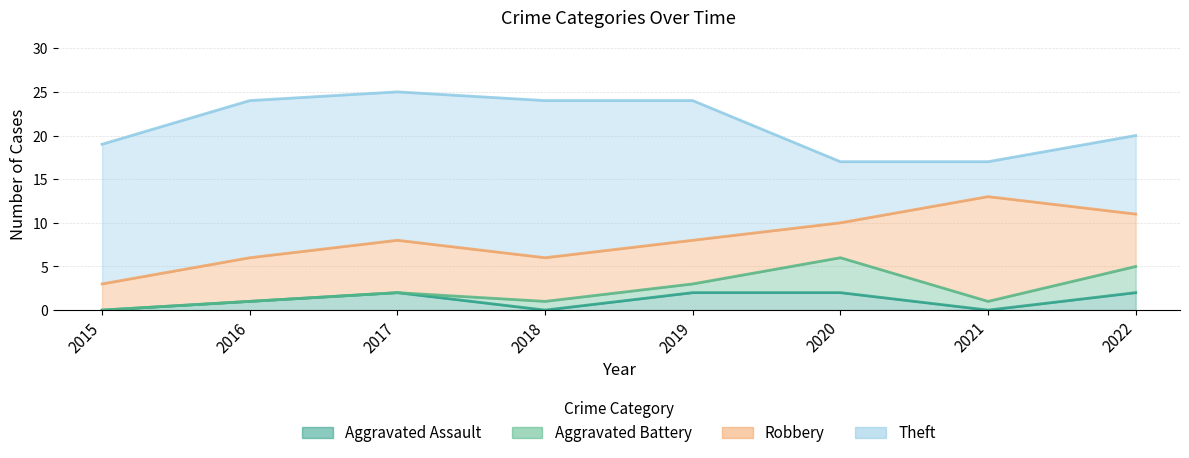

Rank the series at 2022 from lowest to highest value.

Aggravated Assault, Aggravated Battery, Robbery, Theft